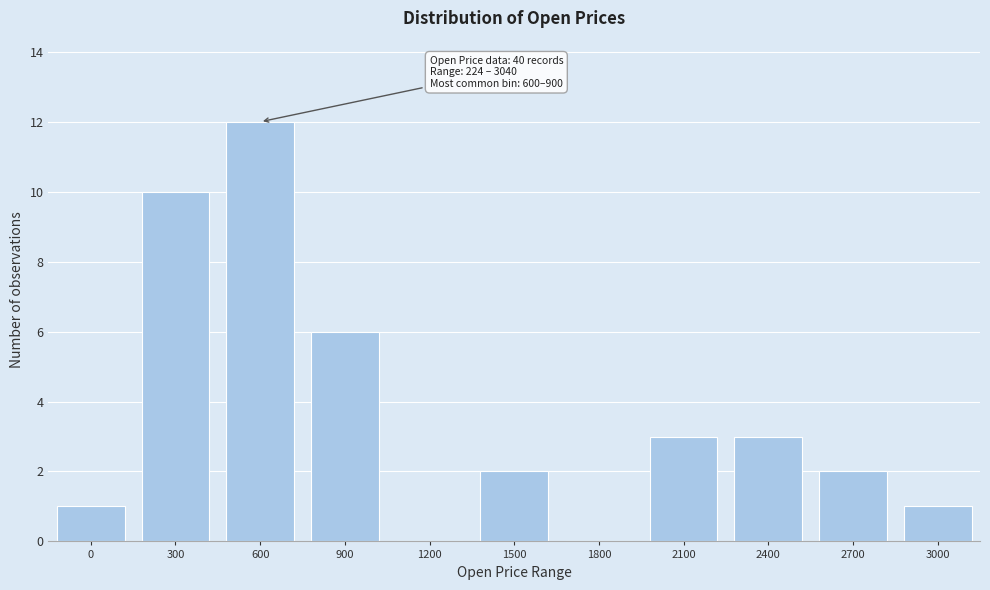

Reading left to right, extract all data points from this chart.

0=1	300=10	600=12	900=6	1200=0	1500=2	1800=0	2100=3	2400=3	2700=2	3000=1